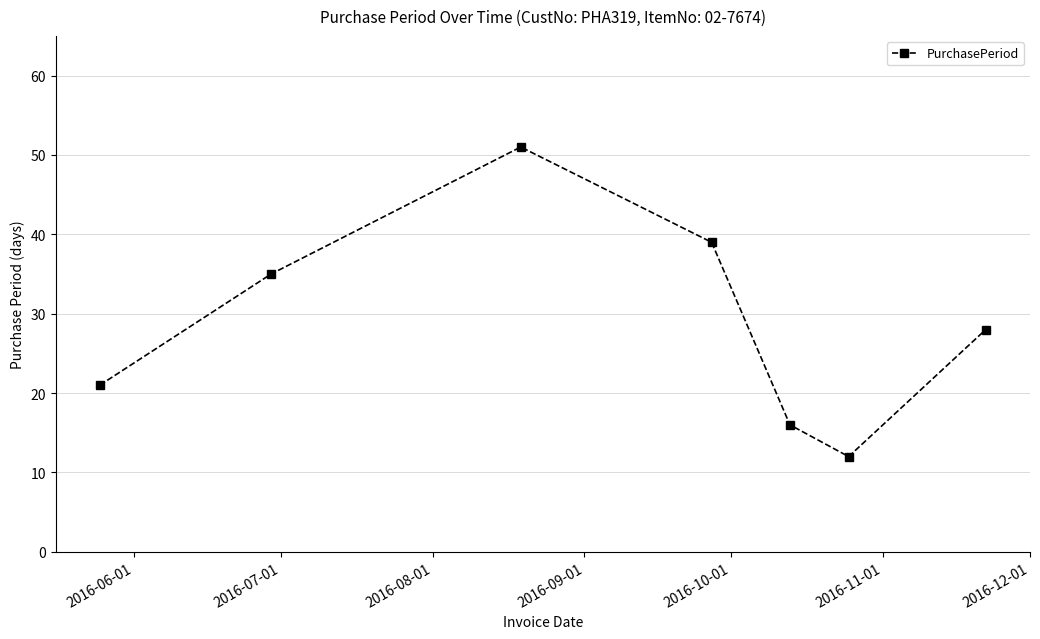

True or false: the data has more than 2 interior local peaks.

False